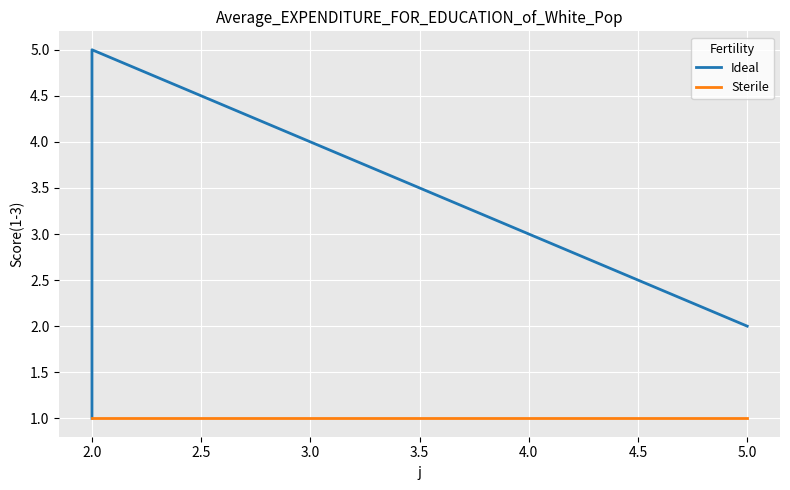

Is it true that Ideal equals 2 at 2.0?

True